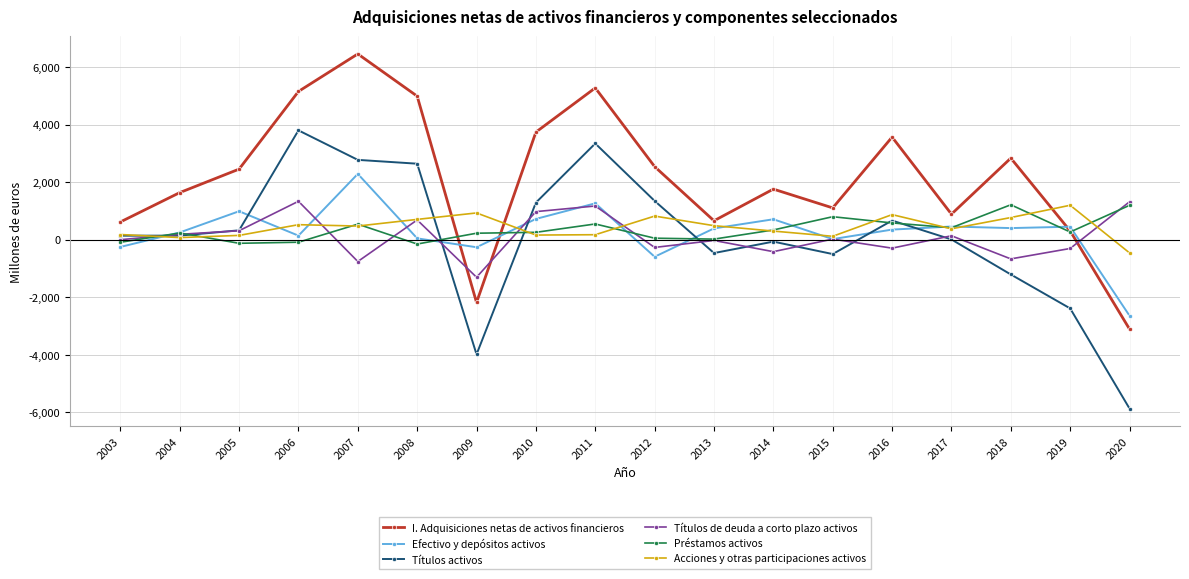

What is the total value across all series at 2010?

7137